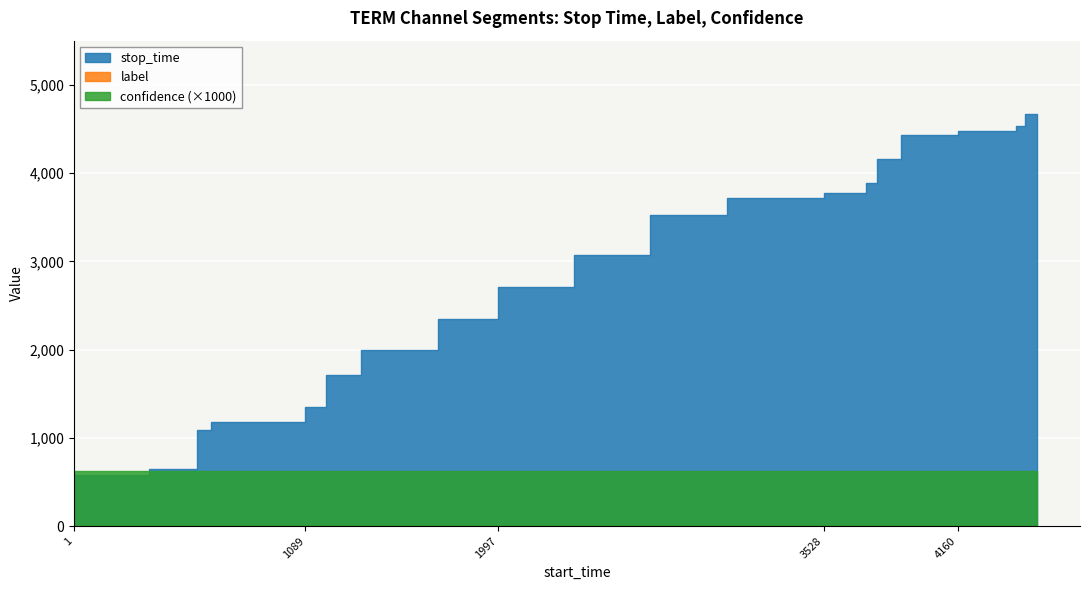

At which label is label closest to 0?

1-352